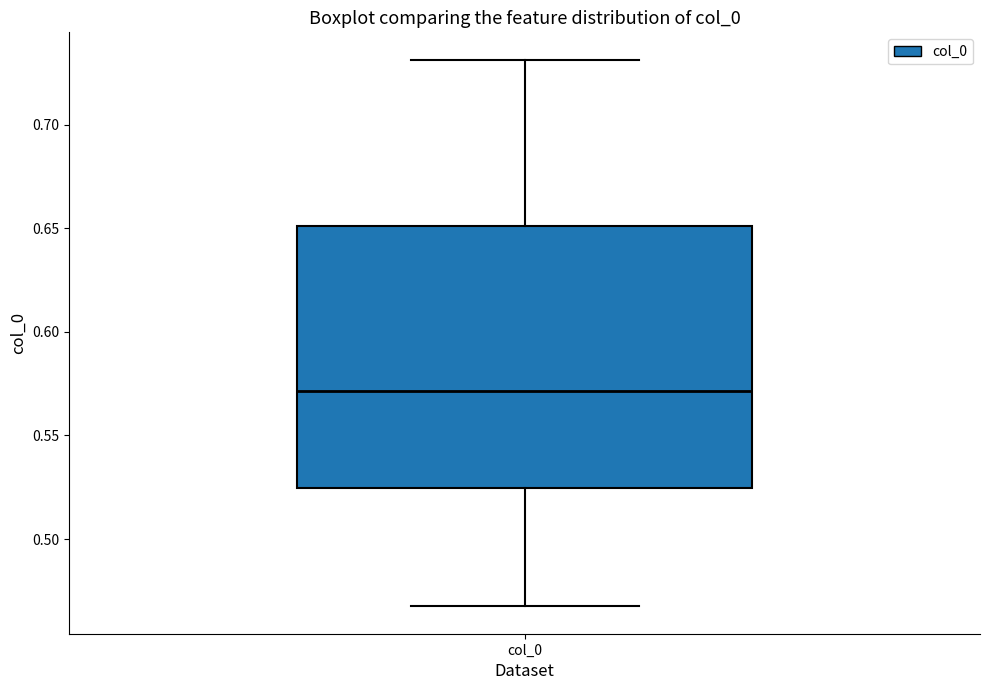

Read this box plot against the y-axis: the position of the median line, the range covered by the box, and the ends of both whiskers. The values are not printed on the chart, so give them approximately, as read against the axis.

median 0.570, box 0.525 to 0.650, whiskers 0.465 to 0.730